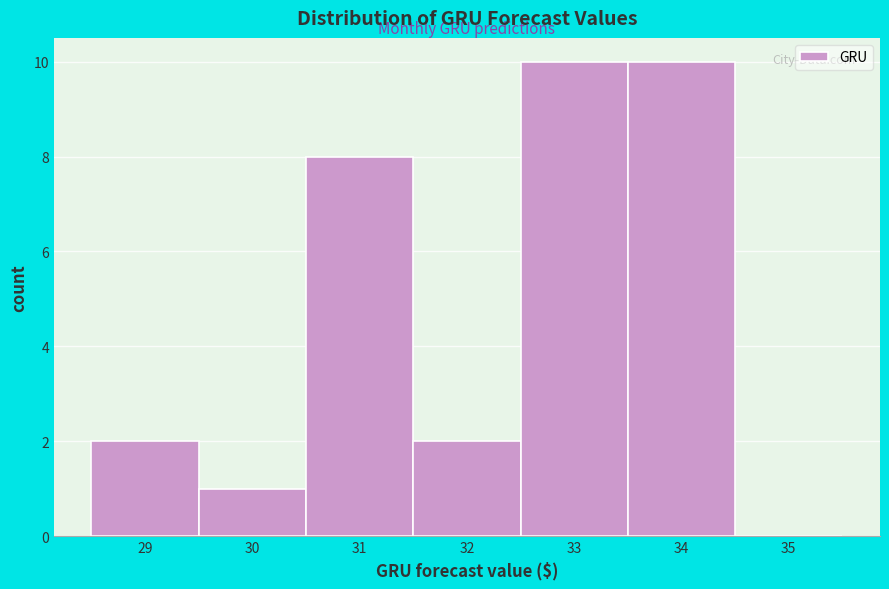

Reading left to right, what are all the values shown in this chart?

29=2	30=1	31=8	32=2	33=10	34=10	35=0